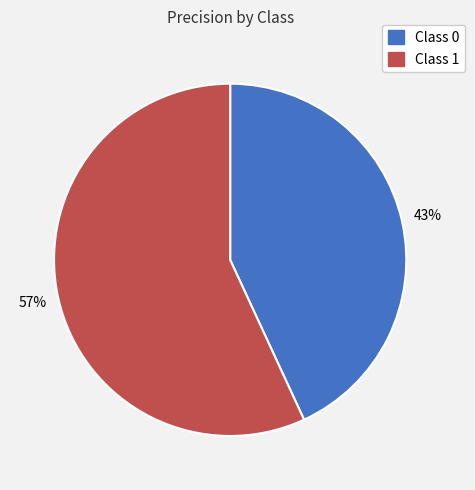

Rank the categories by value from lowest to highest.

Class 0, Class 1